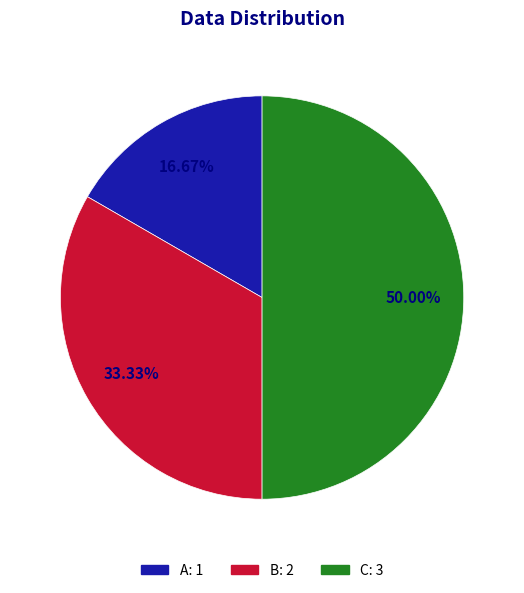

Which slice is the largest?

C